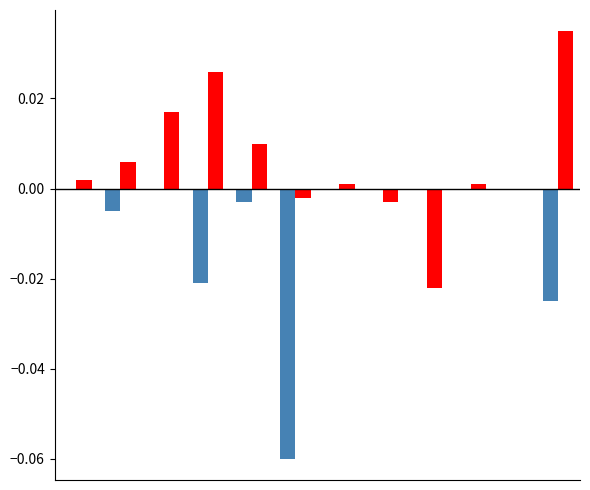

How many series are shown in this chart?

2